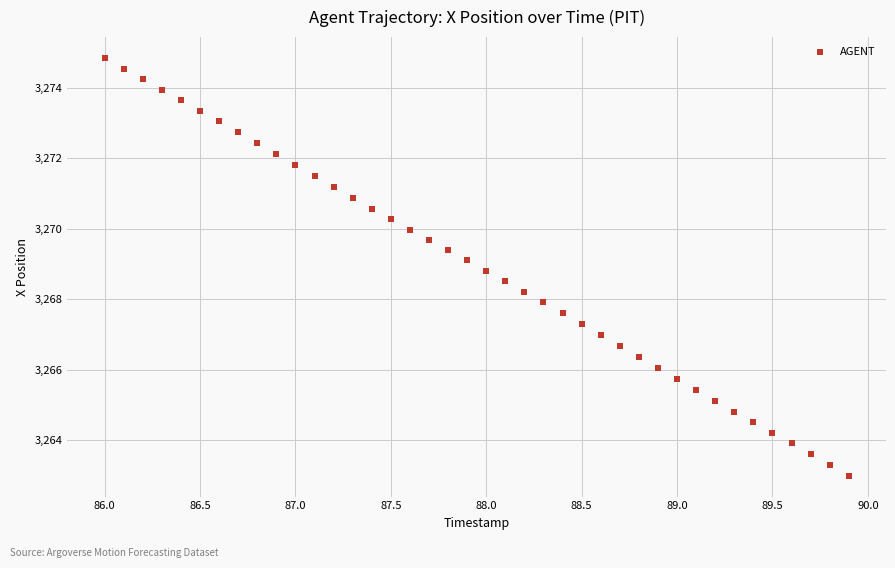

What is the range of X values (max minus min)?

3.9